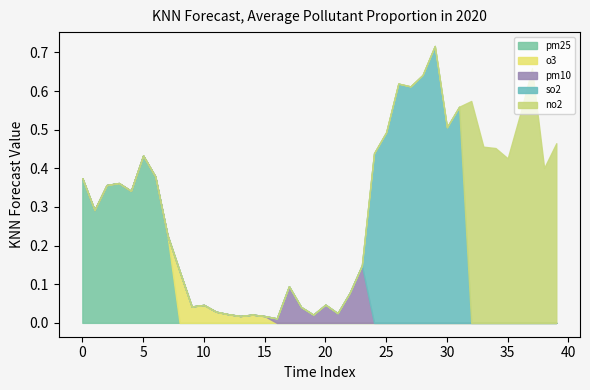

What is the greatest value displayed?

0.7